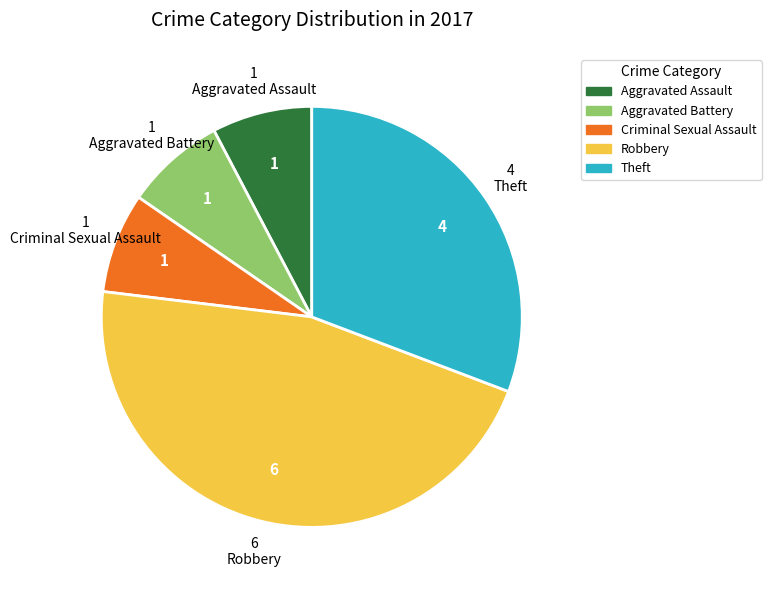

Combined, do Theft and Robbery account for over 50%?

Yes